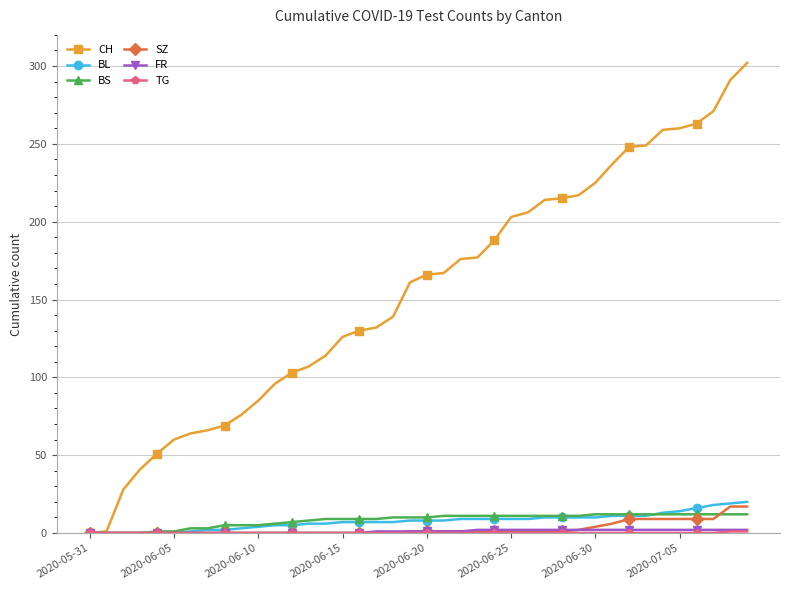

What is the maximum value for BS?

12